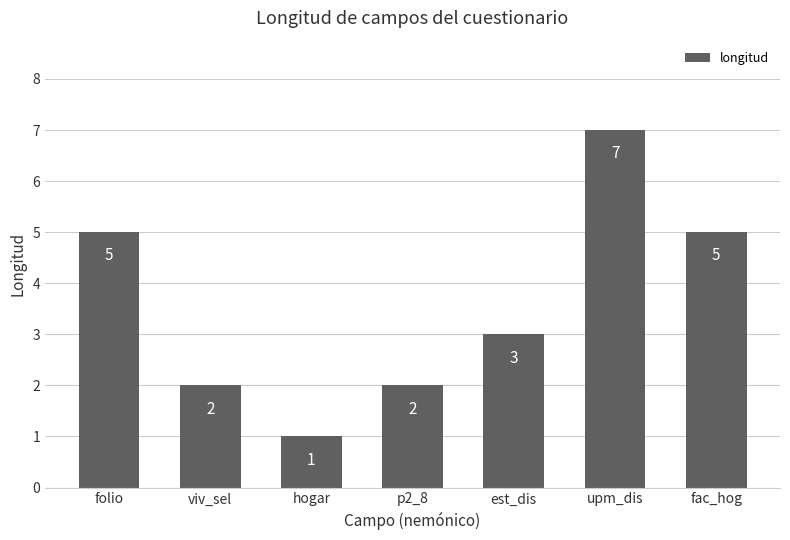

What is the approximate value at fac_hog?

5